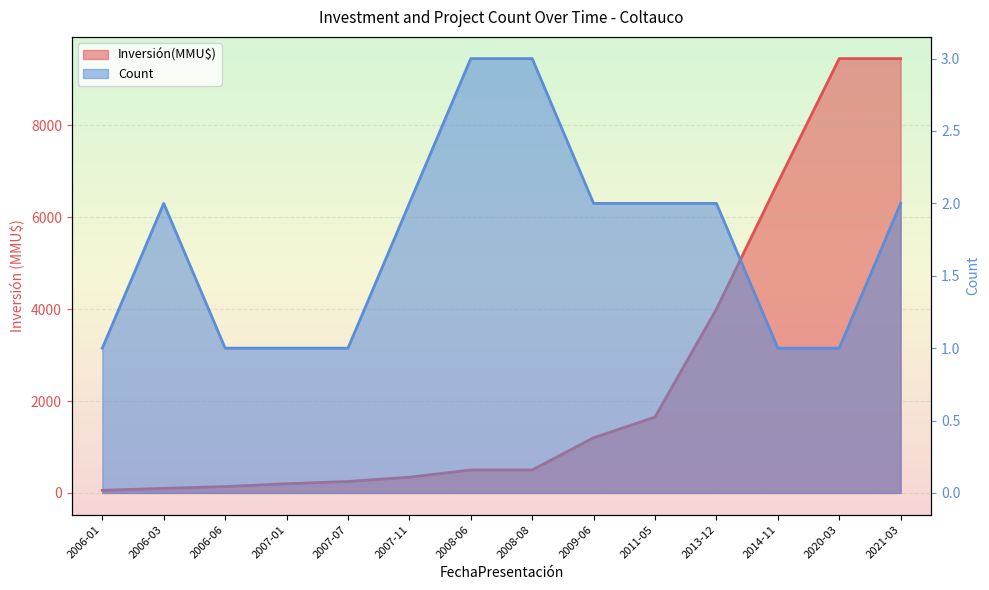

Between 2007-07 and 2009-06, which is larger?

2009-06